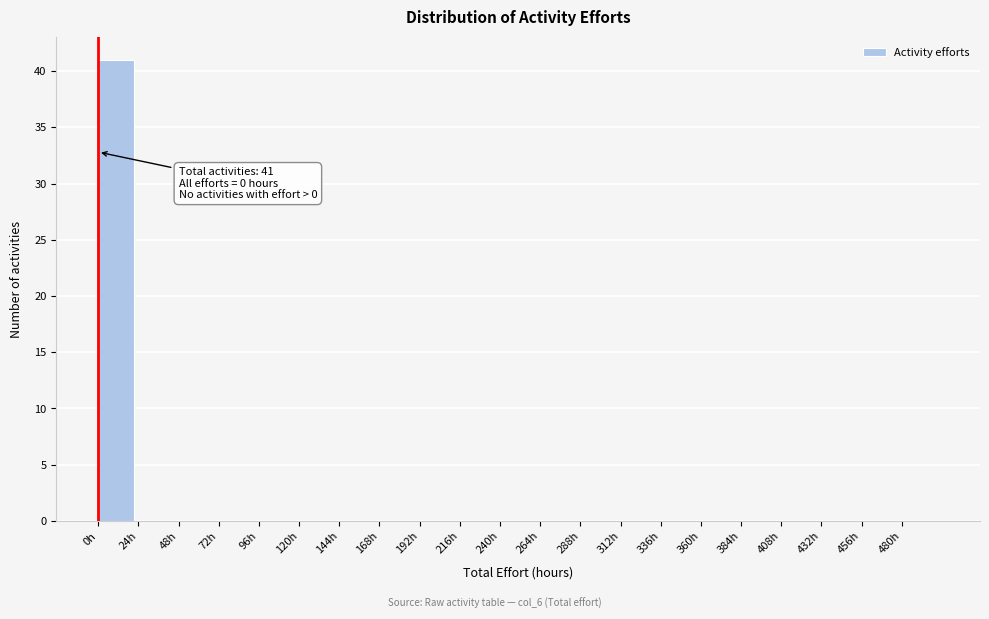

Which range on the x-axis has the tallest bar?

0 to 24